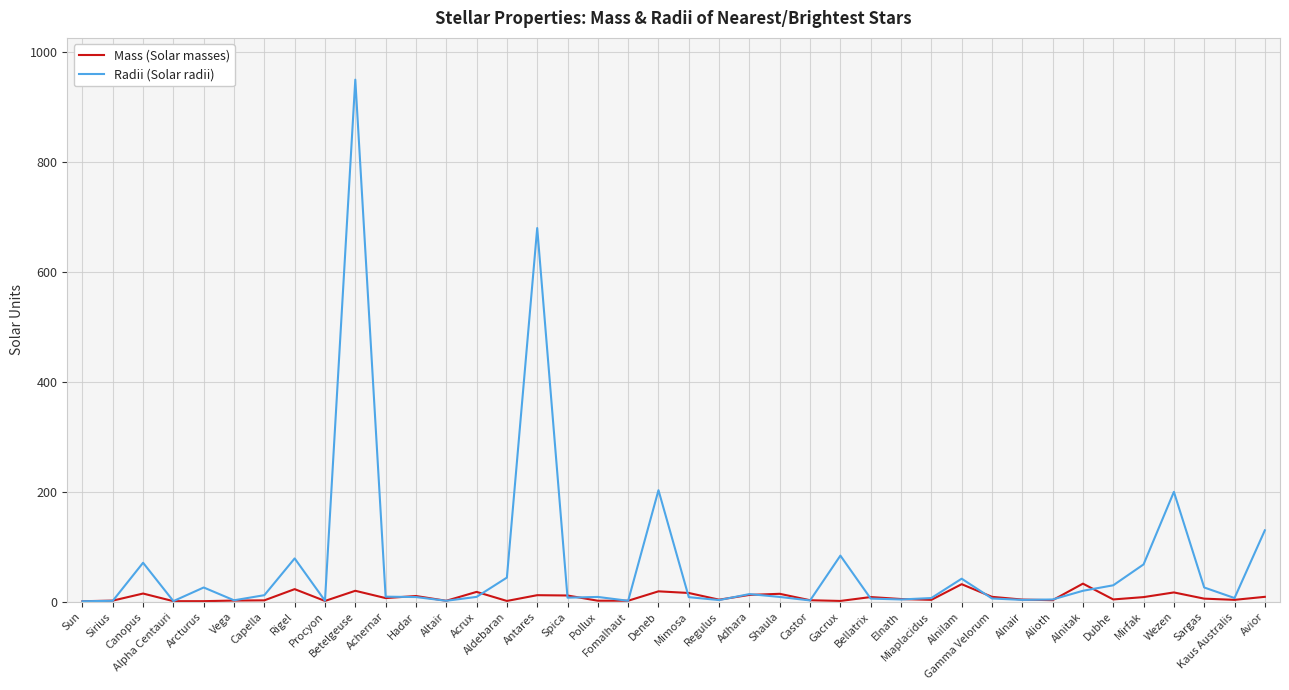

Rank the series by their maximum value, from highest to lowest.

Radii (Solar radii), Mass (Solar masses)